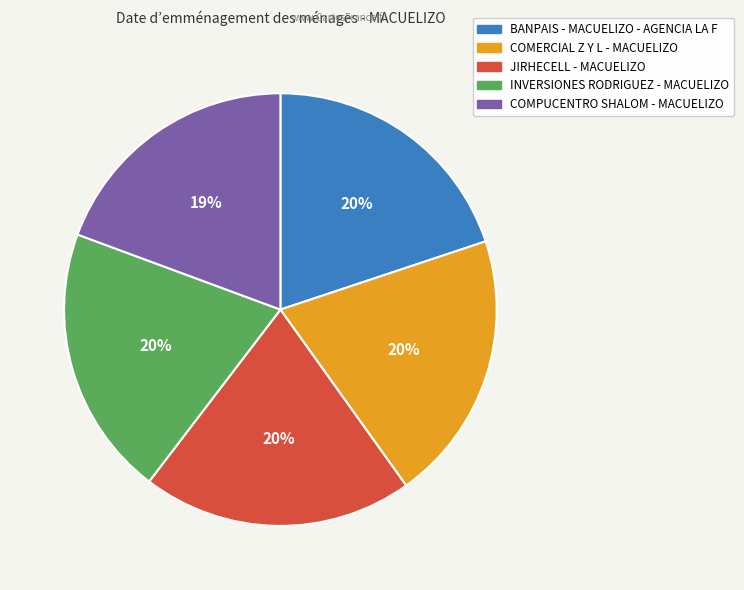

How many segments does this pie chart have?

5